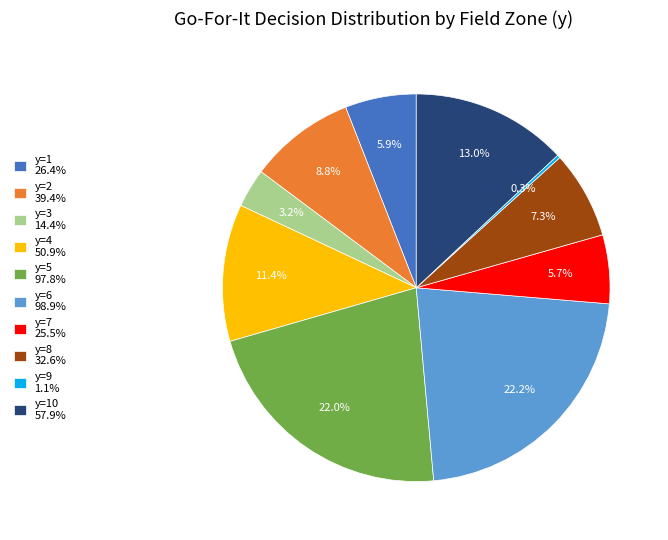

Is y=3 14.4% the majority of the pie?

No